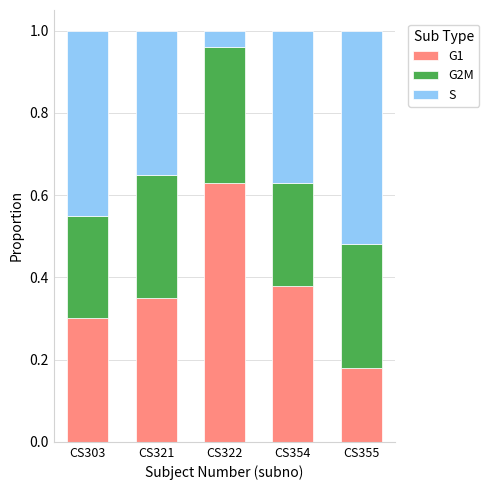

What are all the series names shown in the legend?

G1, G2M, S